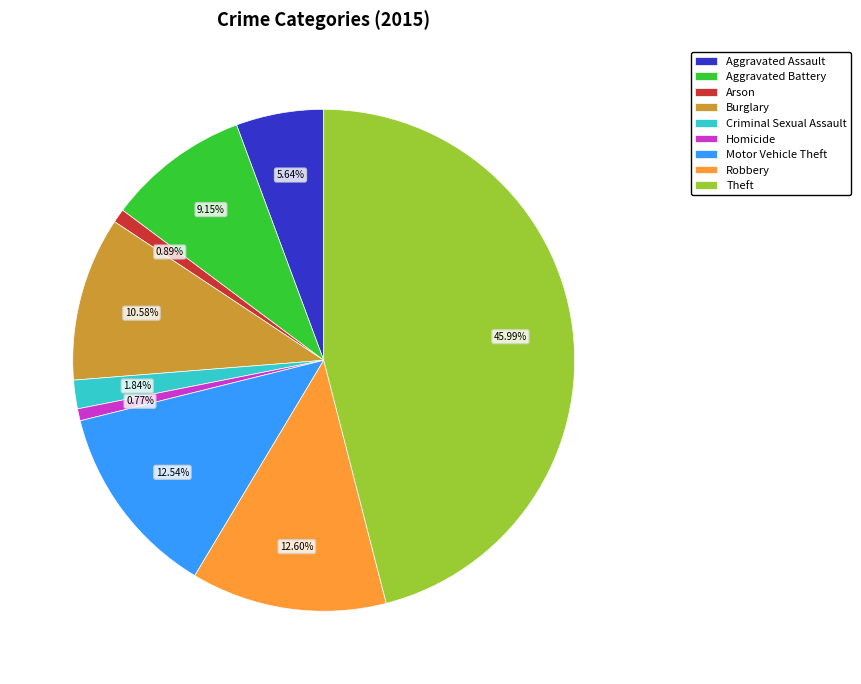

To the nearest percent, what percentage of the pie is Arson?

1%